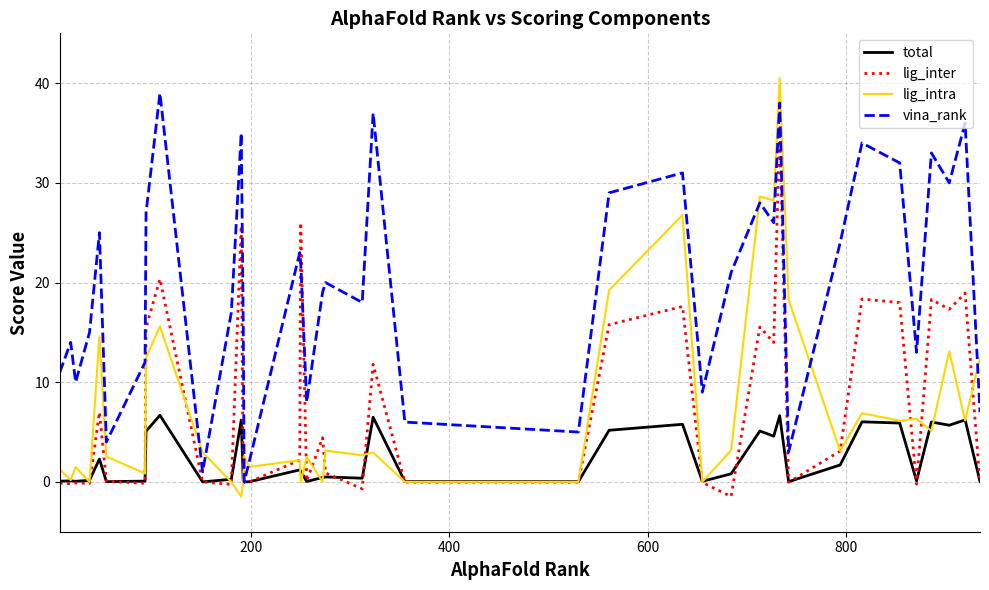

Which series has the largest total across all categories?

vina_rank